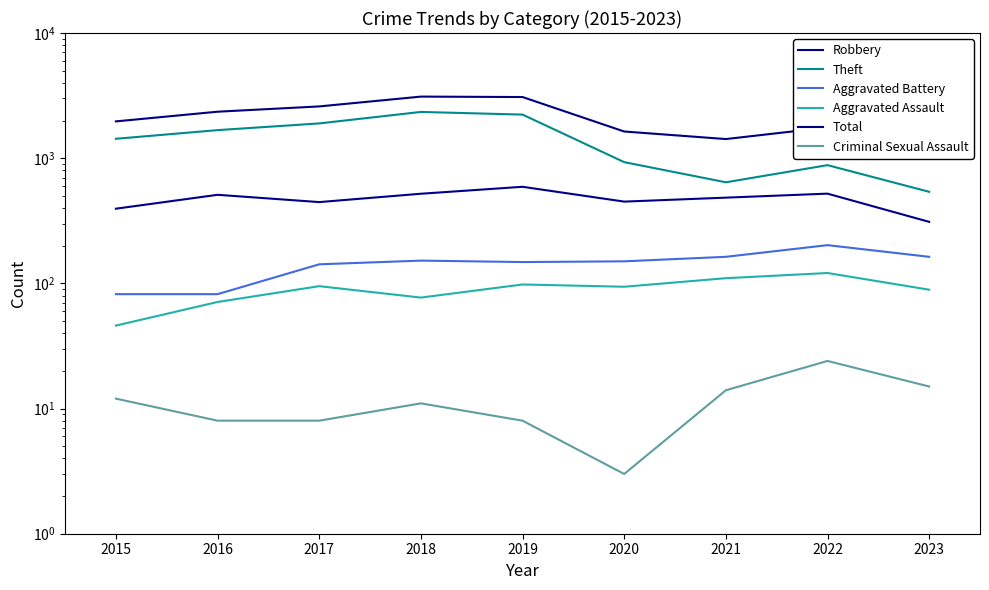

What value does the Aggravated Battery series have at 2015, to the nearest 10?

80